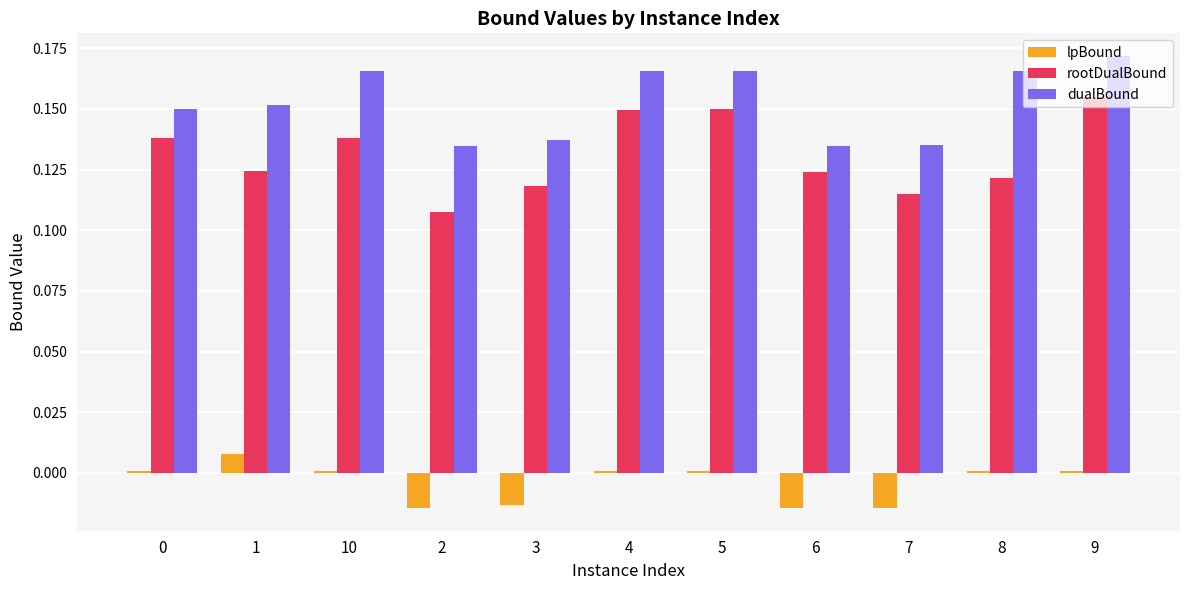

Which series has the widest spread of values?

rootDualBound